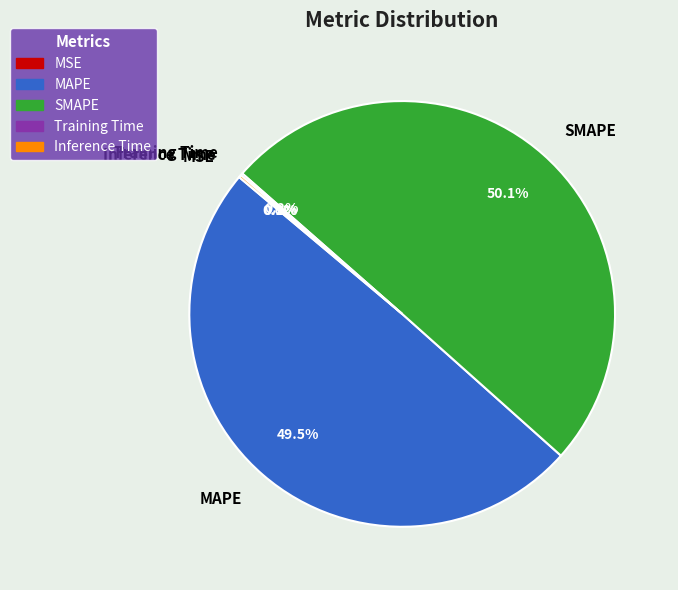

Which slice is the largest?

SMAPE